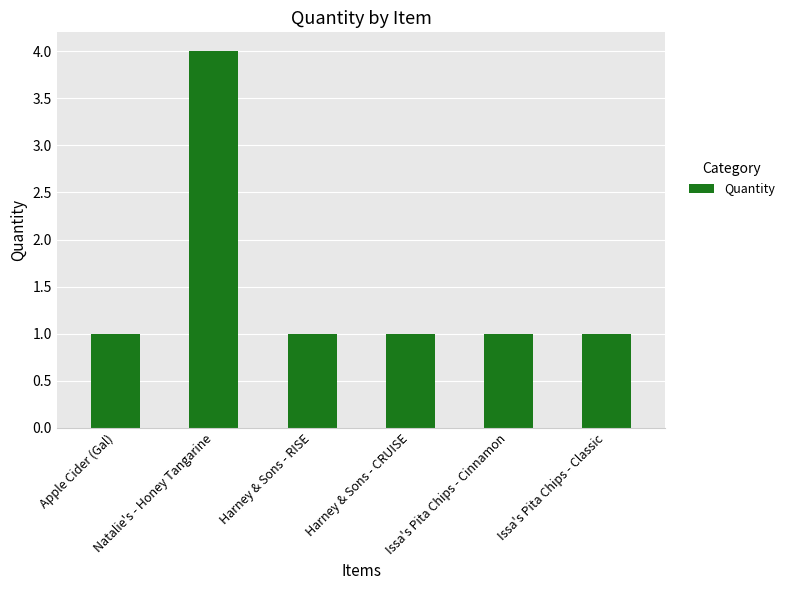

How many bars are there in total?

6